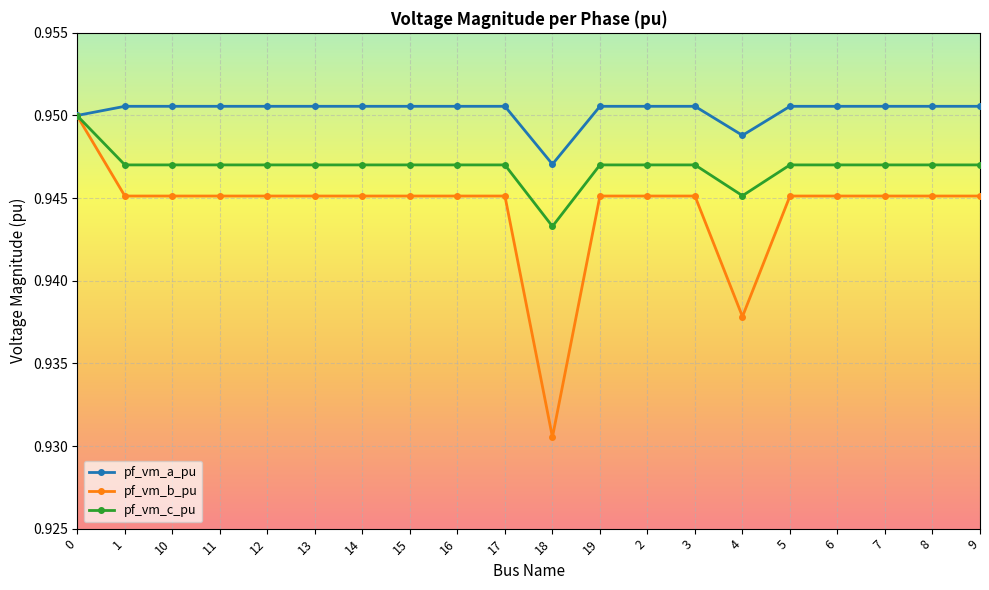

Count the pf_vm_b_pu values in the range 0 to 1.

20